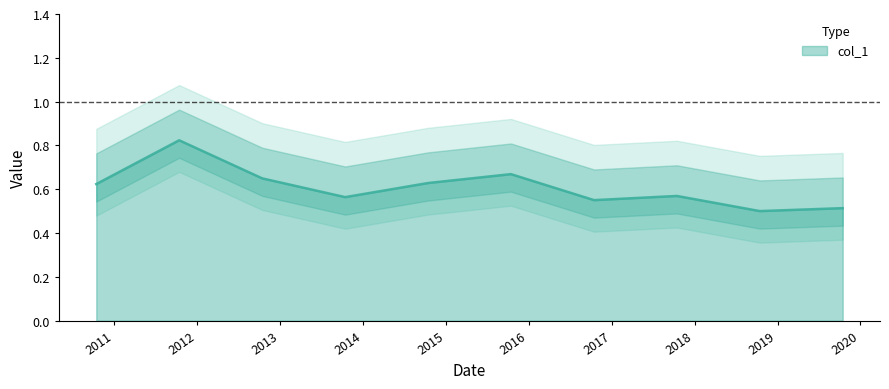

Reading left to right, transcribe all the data shown in this chart.

2010-10-15=0.6	2011-10-15=0.8	2012-10-15=0.6	2013-10-15=0.6	2014-10-15=0.6	2015-10-15=0.7	2016-10-15=0.6	2017-10-15=0.6	2018-10-15=0.5	2019-10-15=0.5